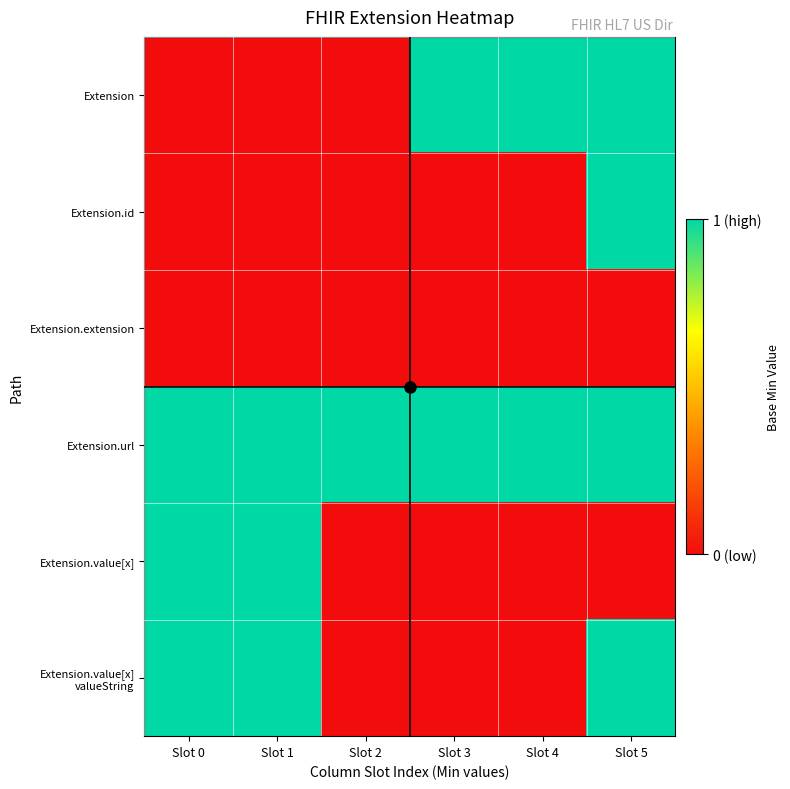

What is the spread (max minus min) of values at Slot 3?

1